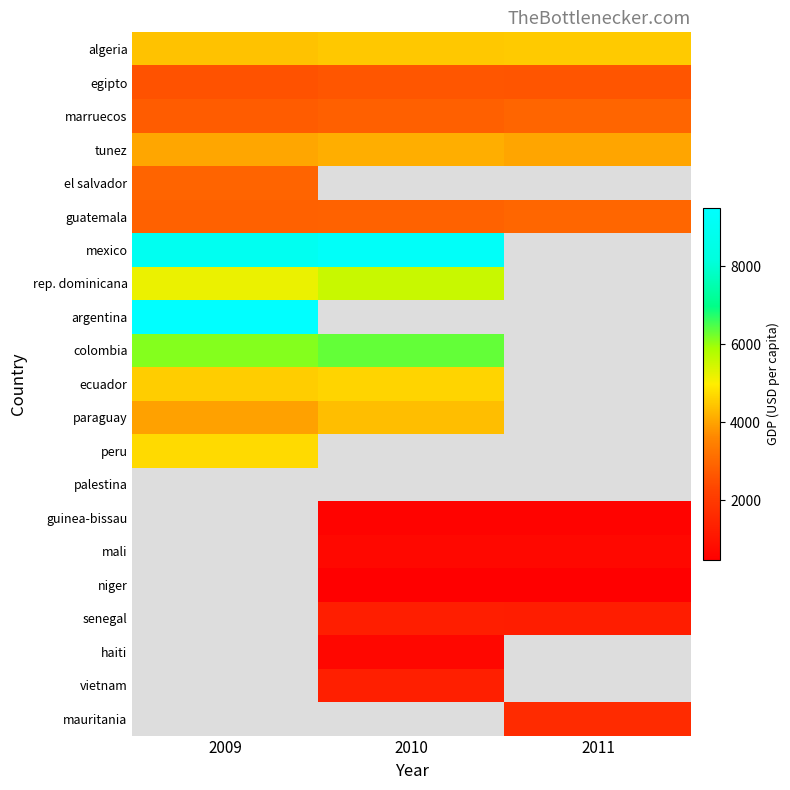

What is the sum of the senegal values at 2010 and 2011?

2543.7